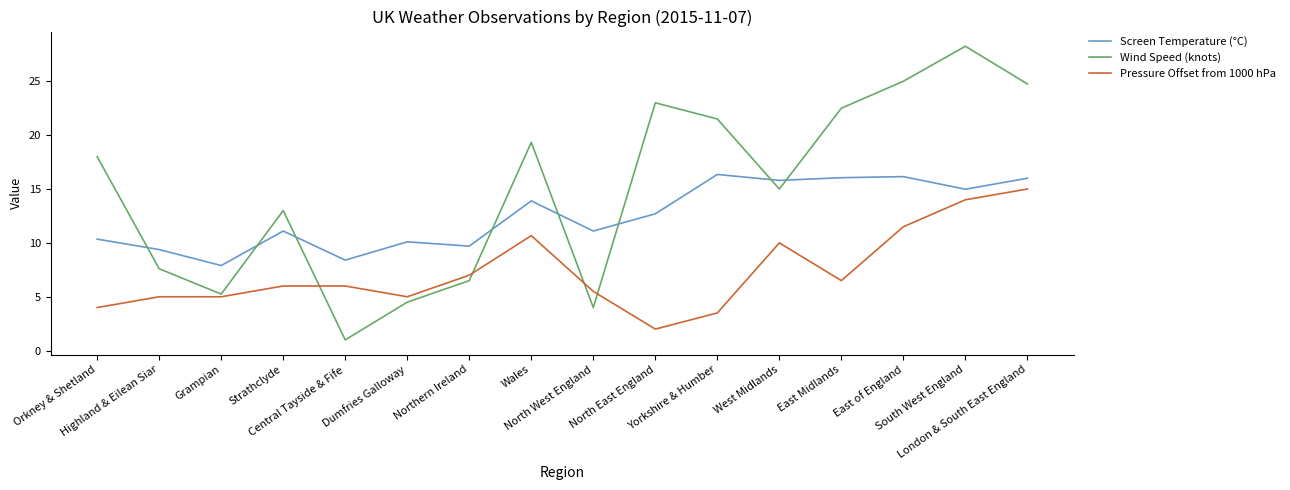

Which series has the largest range (max minus min)?

Wind Speed (knots)